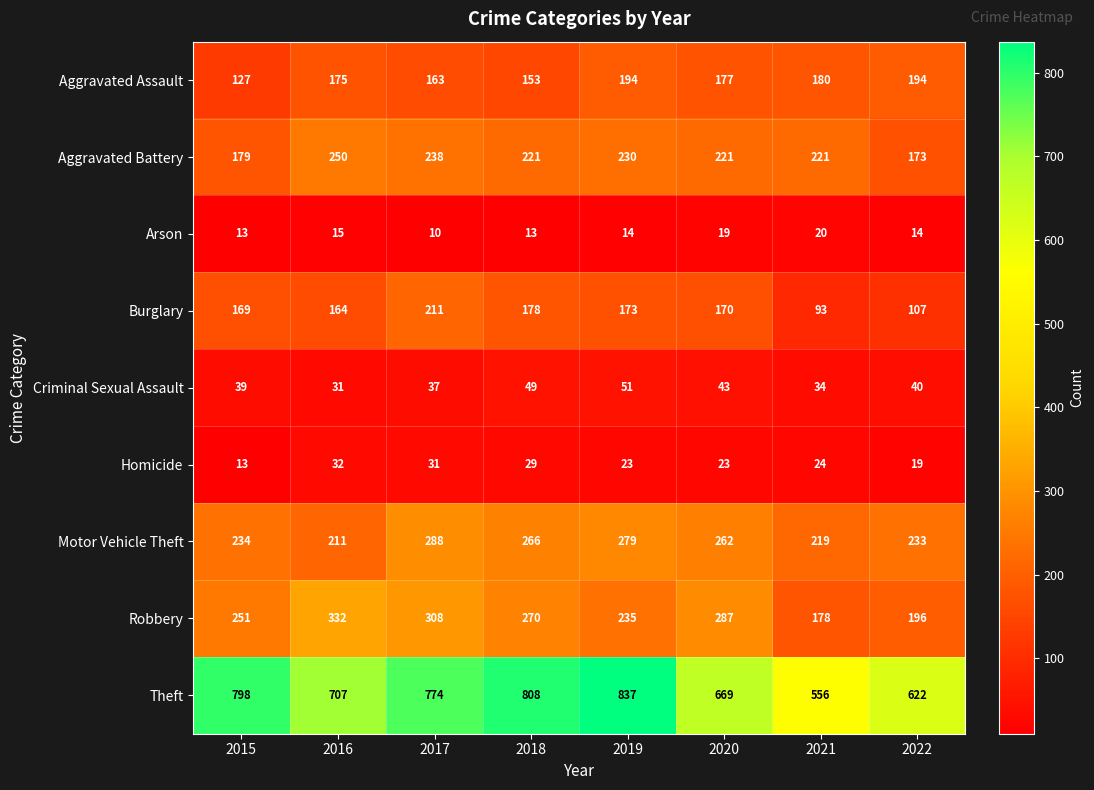

At how many categories does at least one series exceed 330?

8